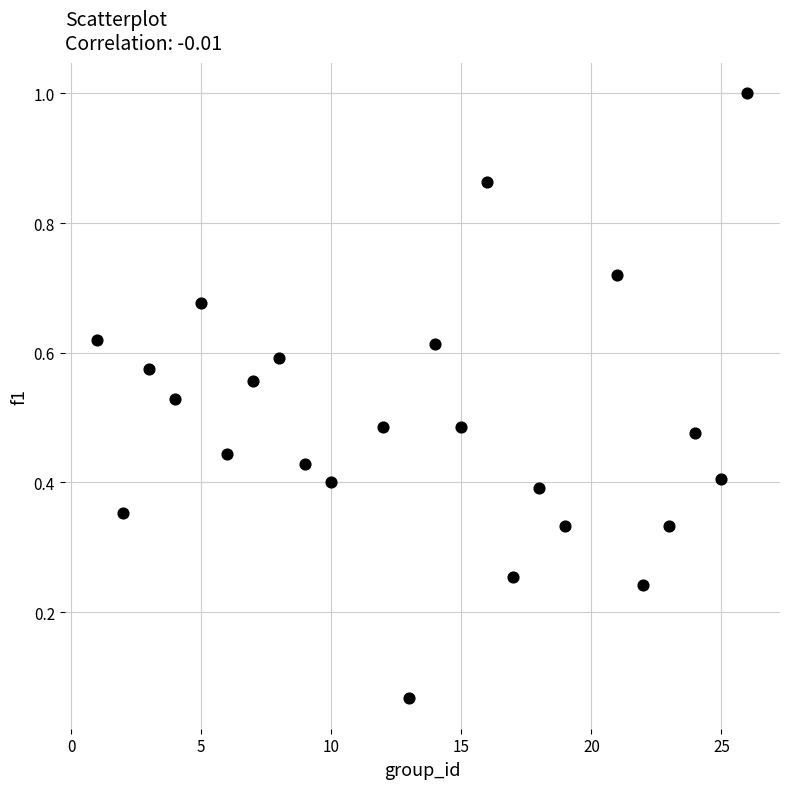

What is the range of X values (max minus min)?

25.0